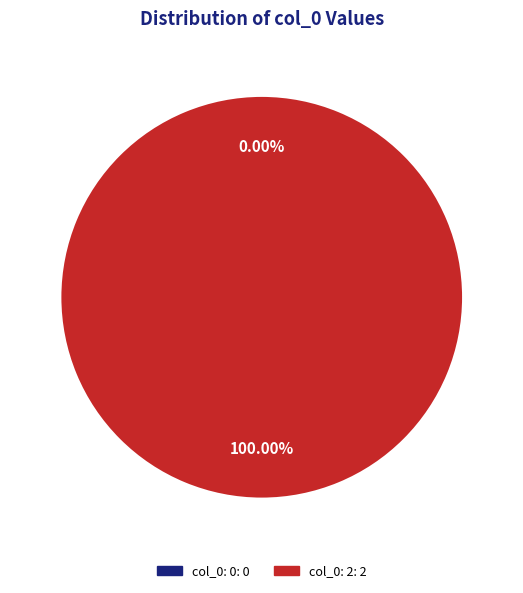

What is the change in value from col_0: 0 to col_0: 2?

+2